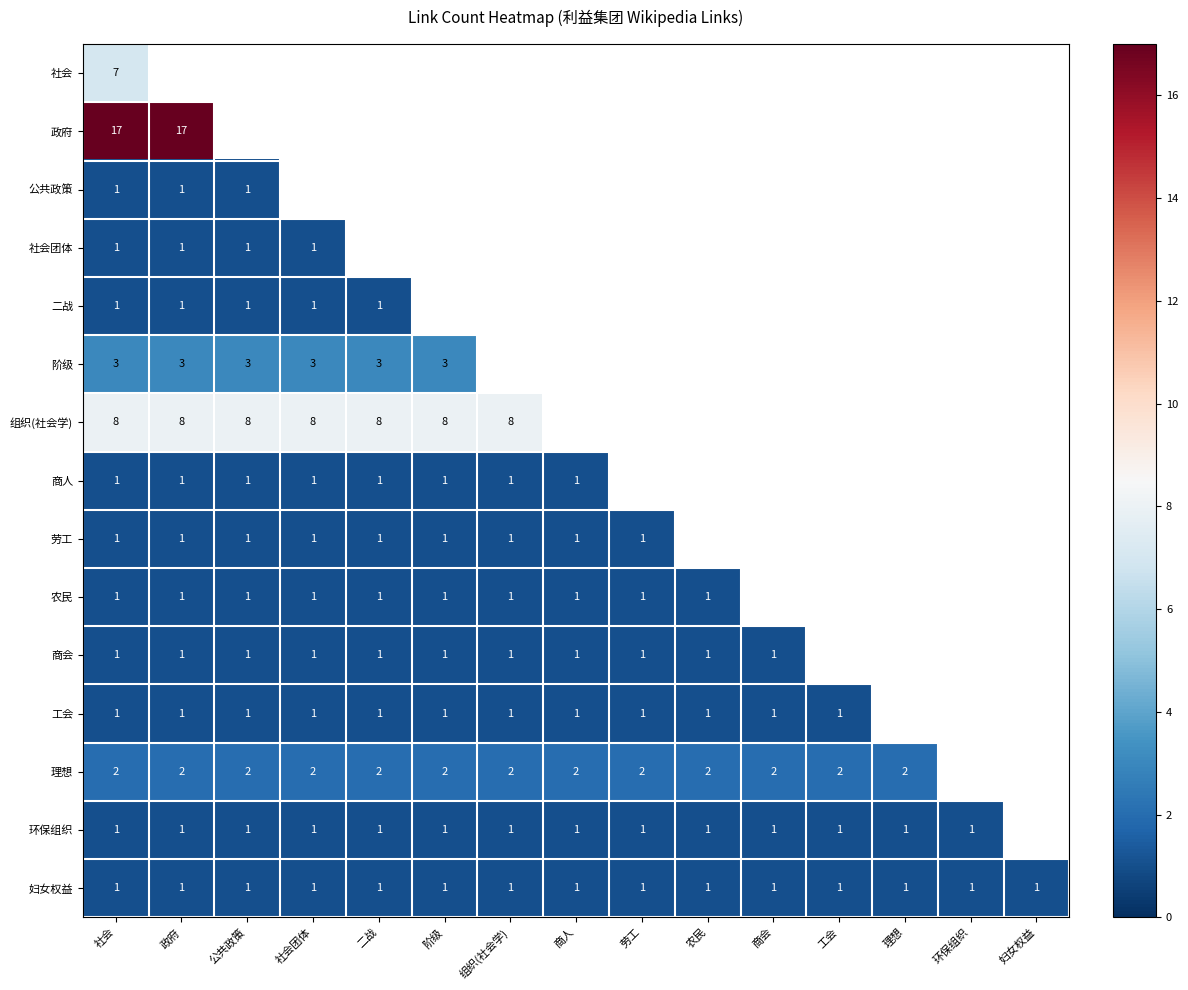

Which category has the highest value across all series?

社会